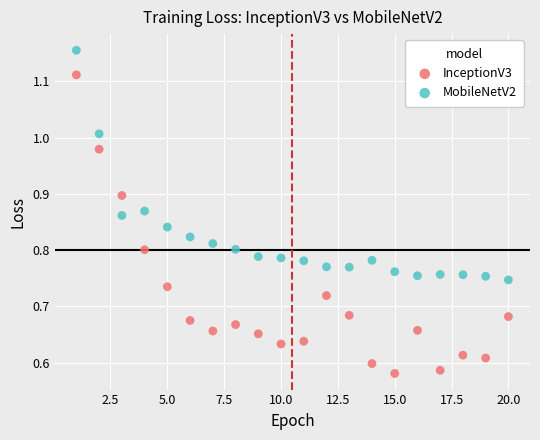

Across all data points, what is the range of X values (max minus min)?

19.0